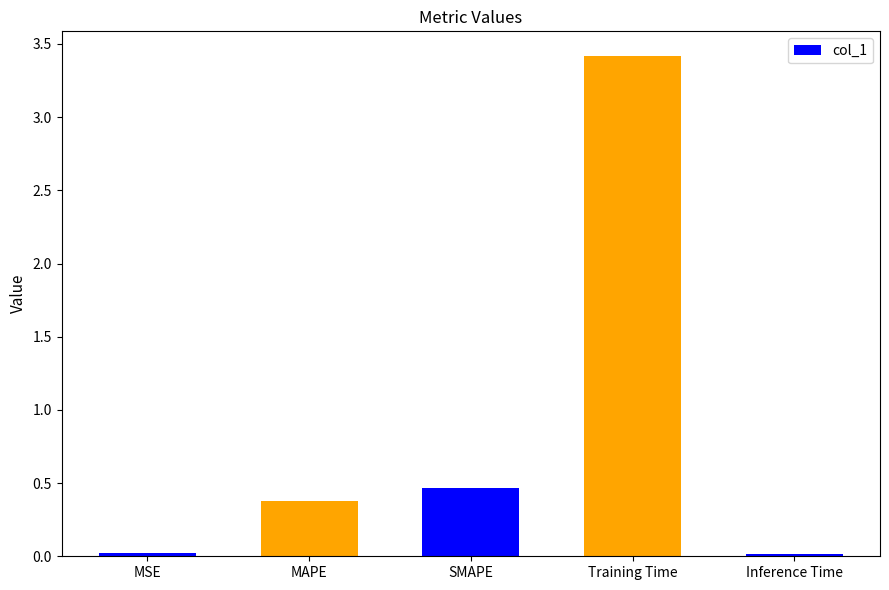

Does the chart contain stacked bars?

No